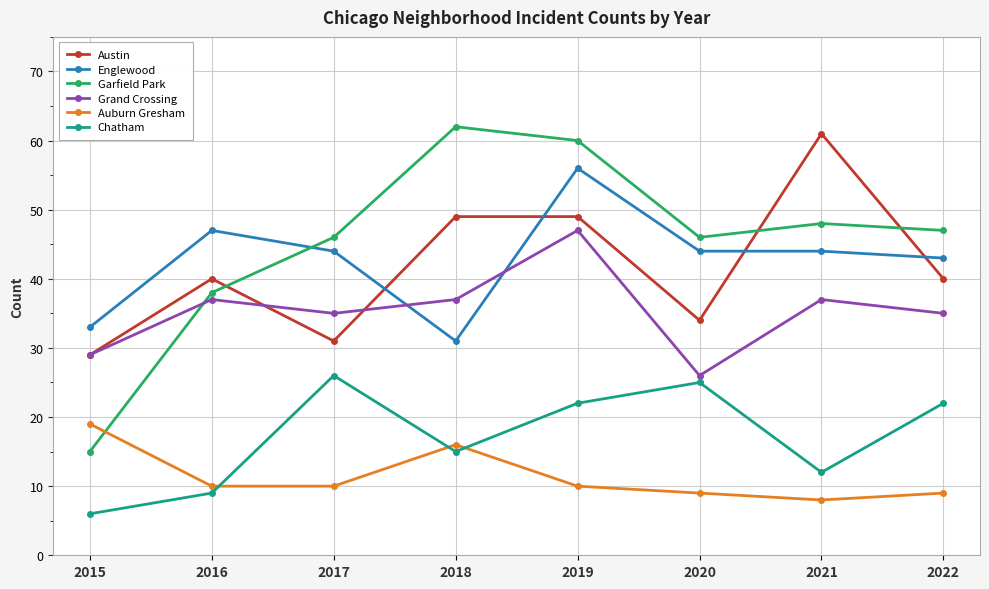

What is the difference between the second highest and second lowest values in the Chatham series?

16